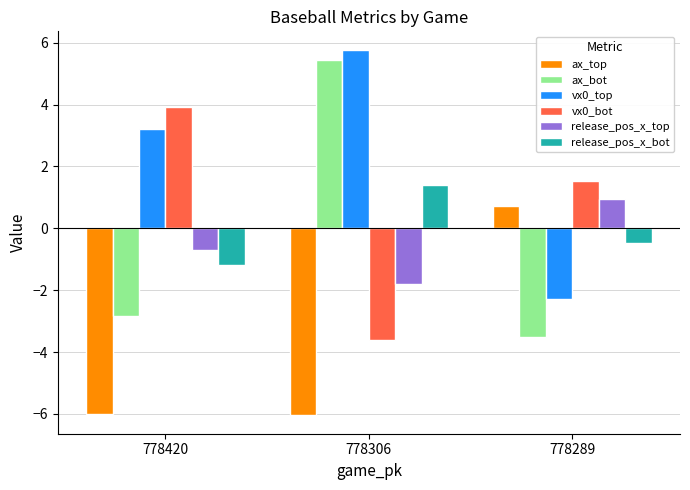

Which series has the largest range (max minus min)?

ax_bot